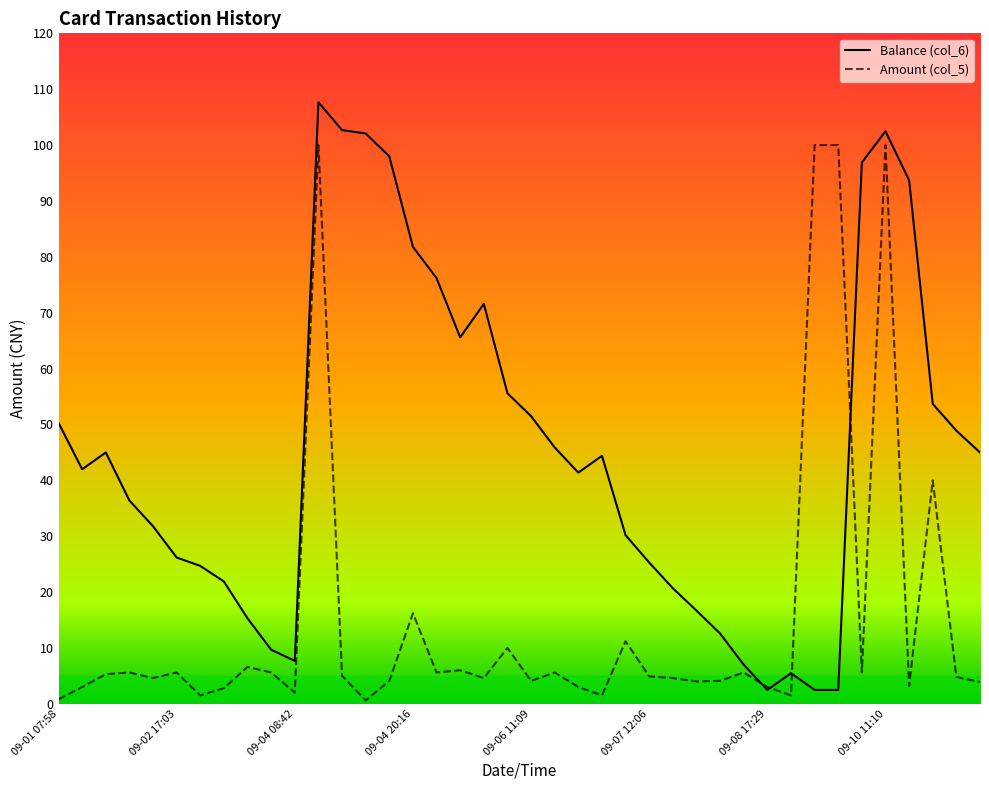

True or false: Amount (col_5) has more than 0 points higher than both neighbors.

True